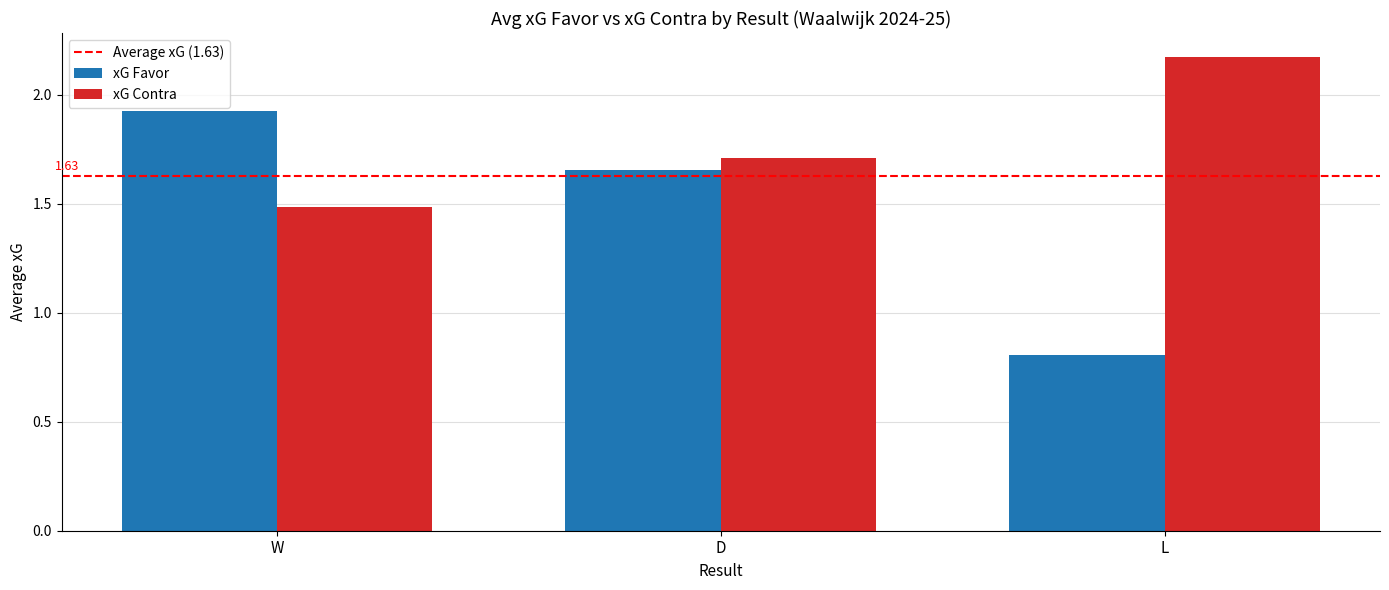

Which series has the largest total across all categories?

xG Contra